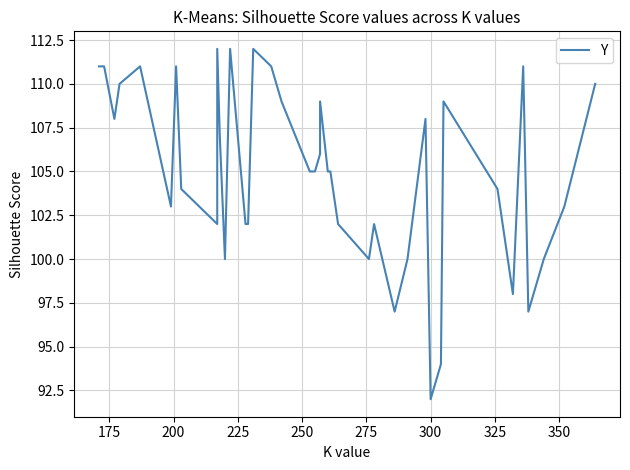

Reading right to left, what are all the values shown in this chart?

110	103	100	97	111	98	104	109	94	92	108	100	97	102	100	102	105	105	109	106	105	105	109	111	112	102	102	112	100	107	112	102	104	111	103	111	110	108	111	111